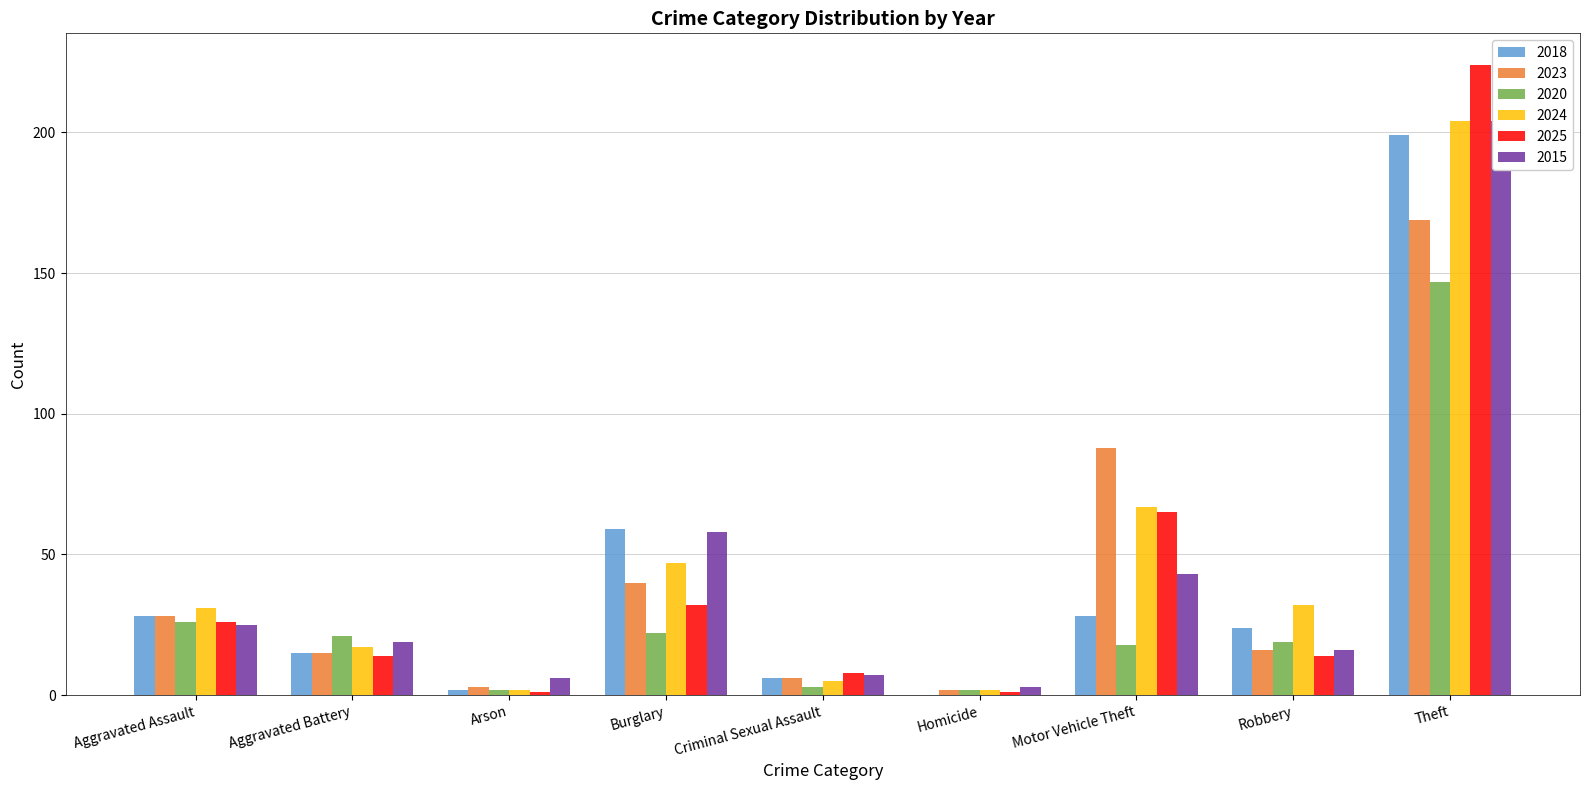

Which category has the highest value across all series?

Theft